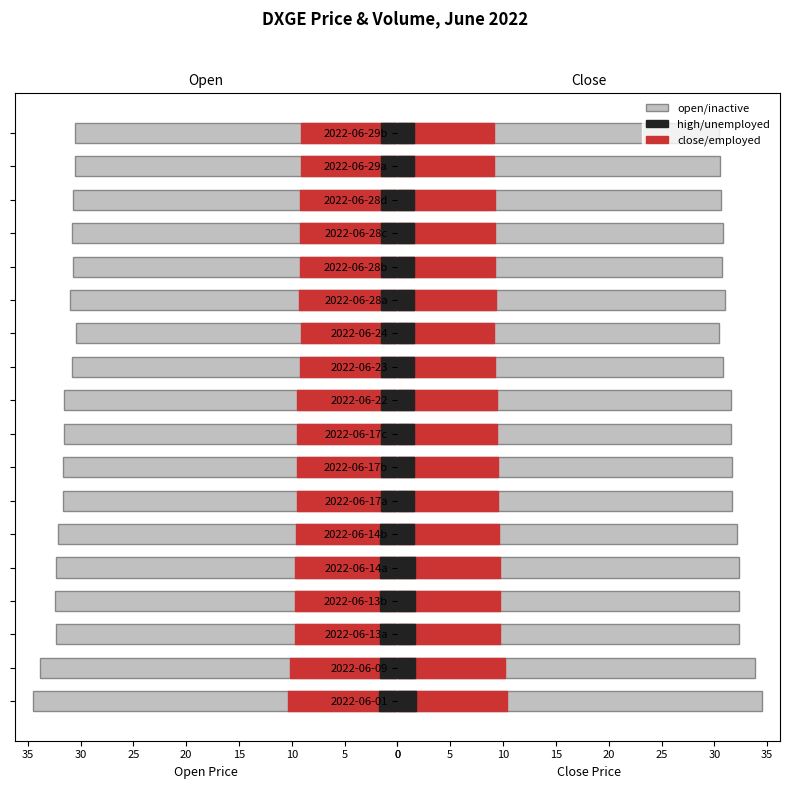

What is the highest value of the close (left) series?

10.3